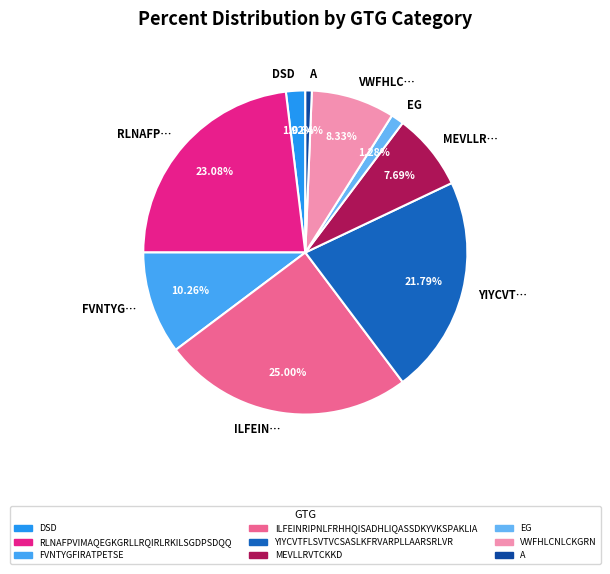

How many segments does this pie chart have?

9